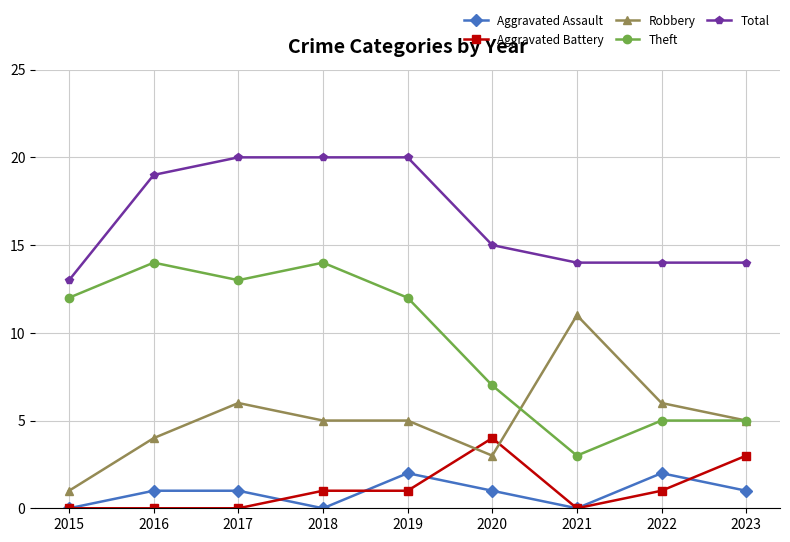

True or false: Total has a value of 5 at 2019.

False